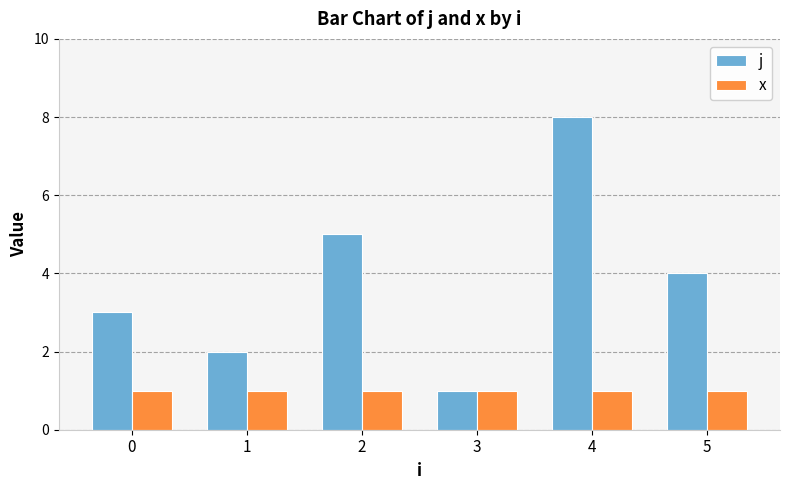

What is the sum of the j values at 5 and 4?

12